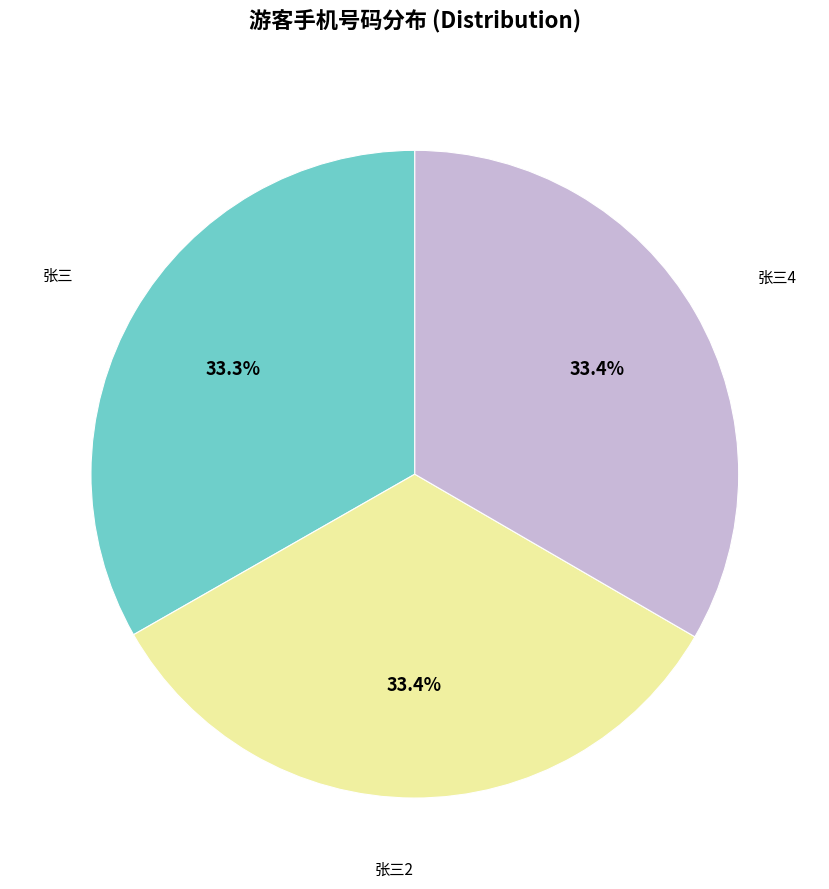

Does any single category account for the majority?

No